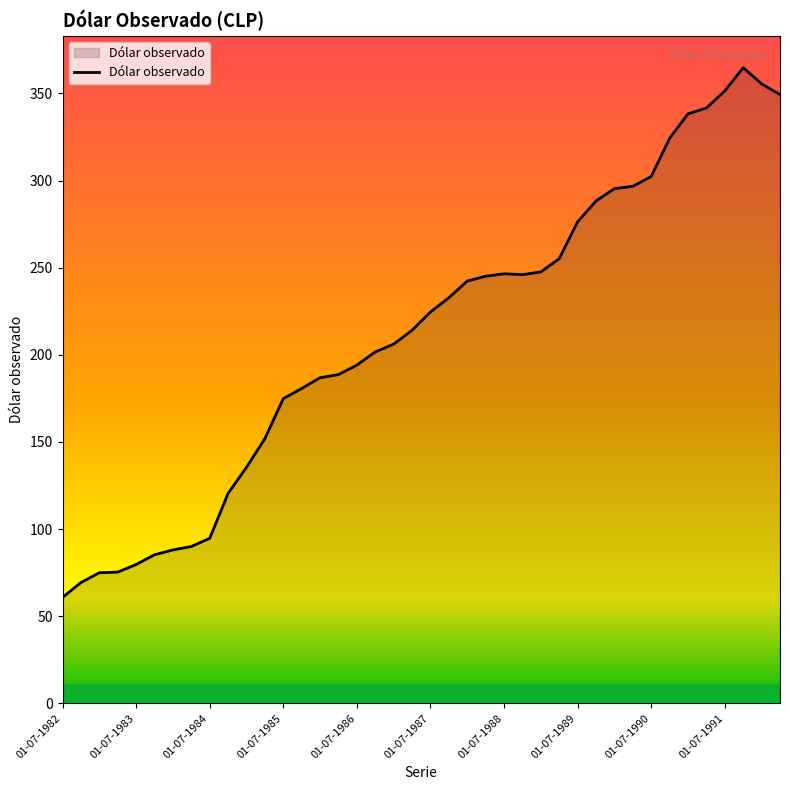

What is the smallest value displayed?

60.8